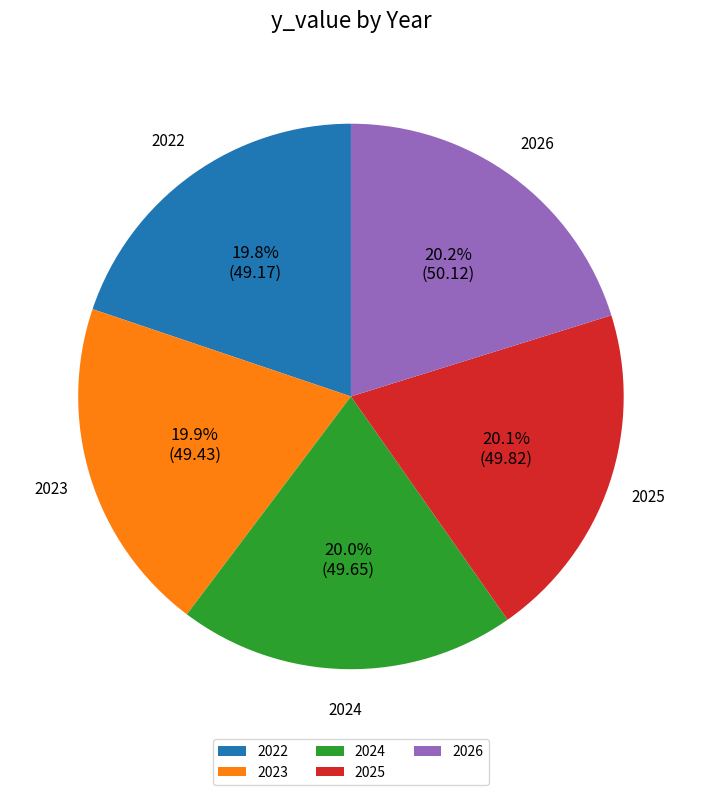

To the nearest percent, what portion does 2026 represent?

20%